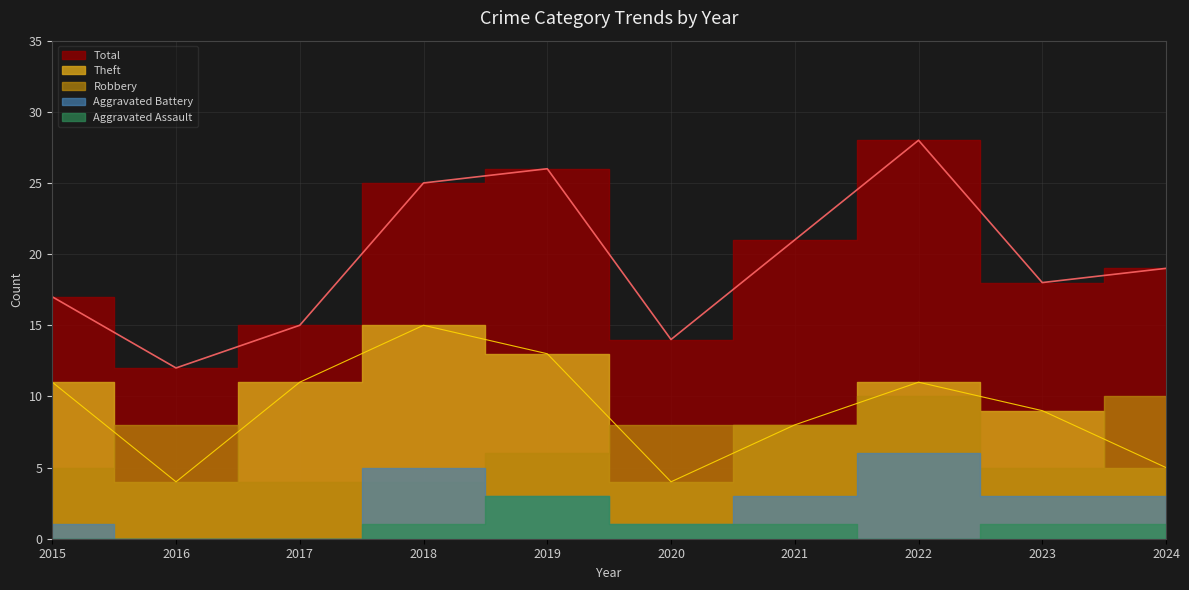

Where do Aggravated Battery and Robbery first cross each other?

2017 and 2018